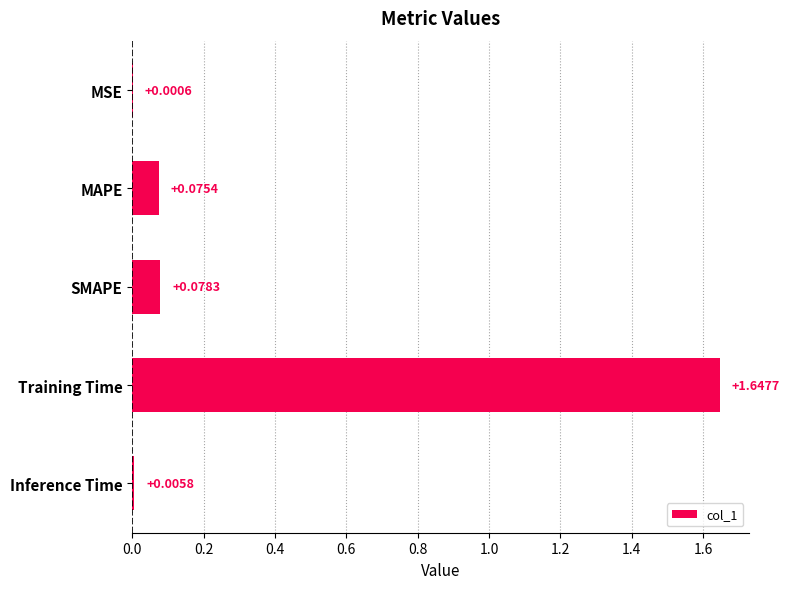

Does the chart contain stacked bars?

No